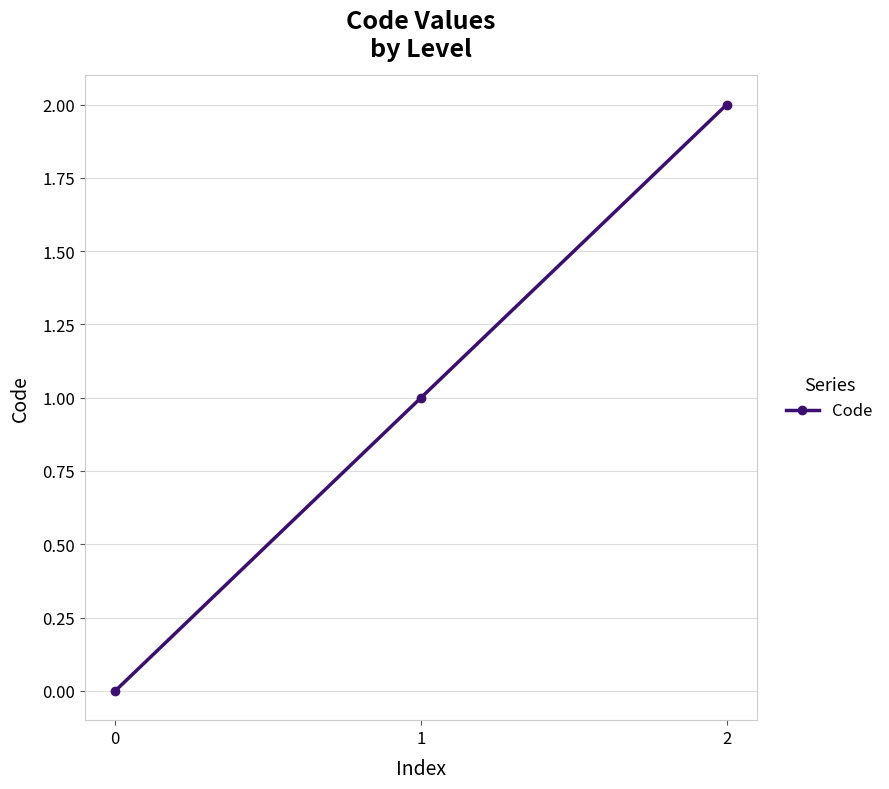

At which label is the value closest to 1?

1